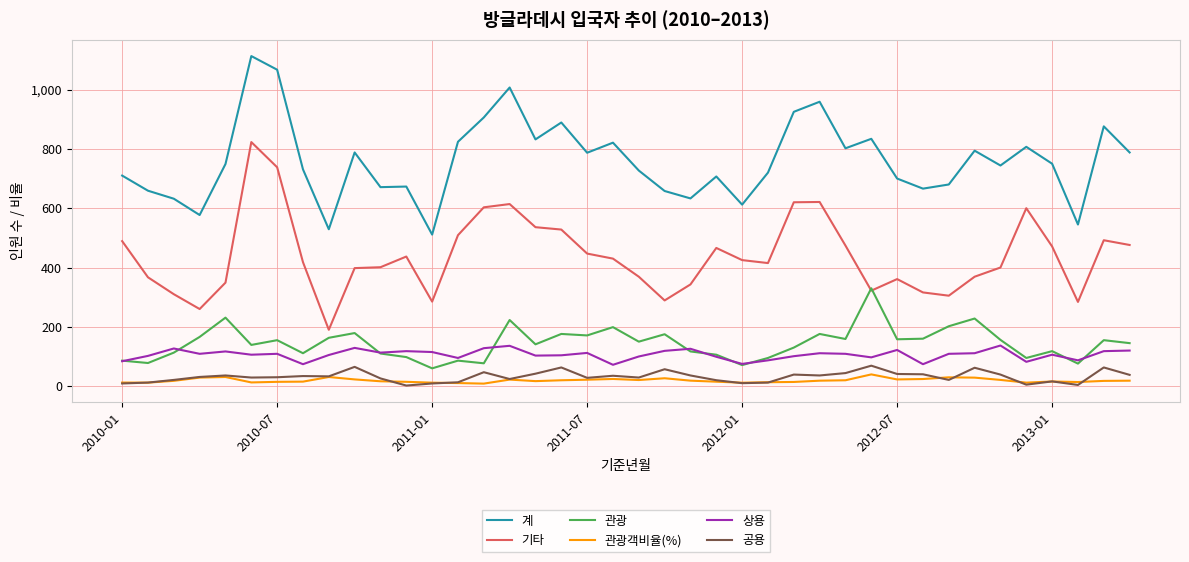

True or false: 상용 and 관광객비율(%) cross at least once.

False